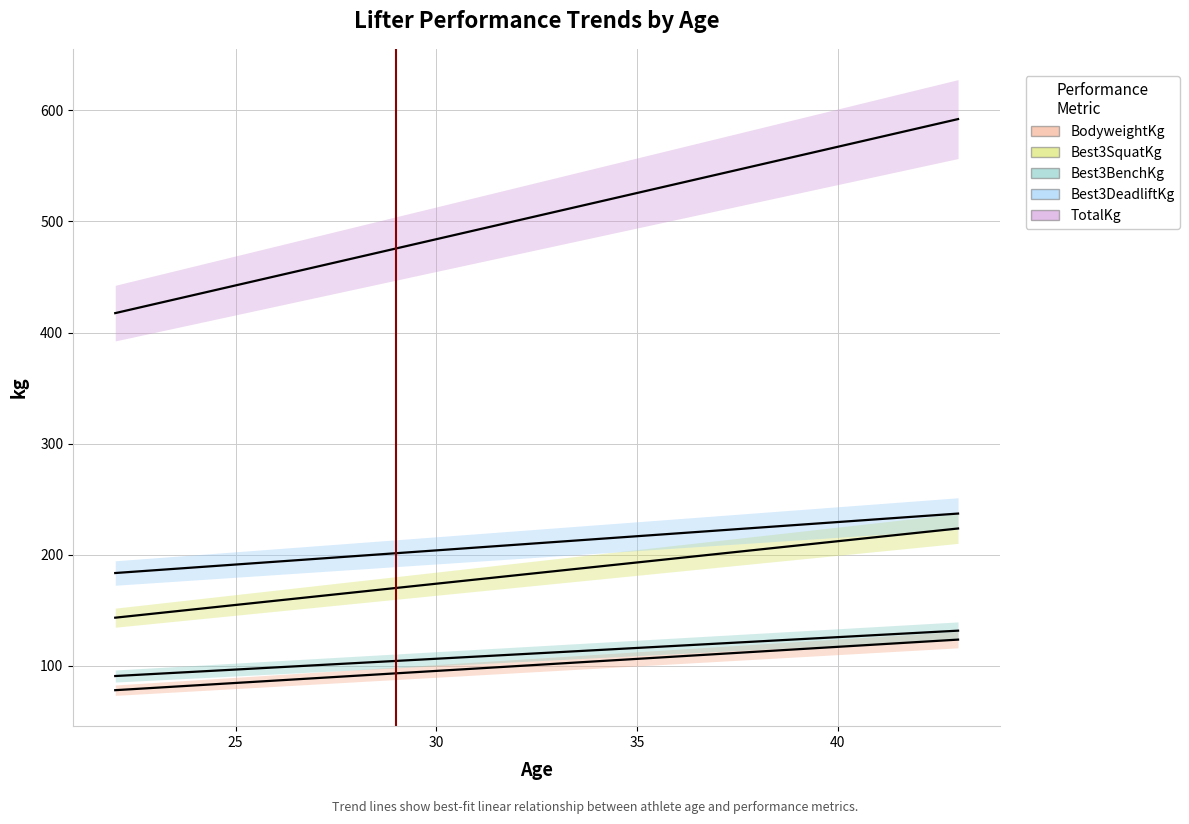

True or false: BodyweightKg and Best3DeadliftKg cross at least once.

False